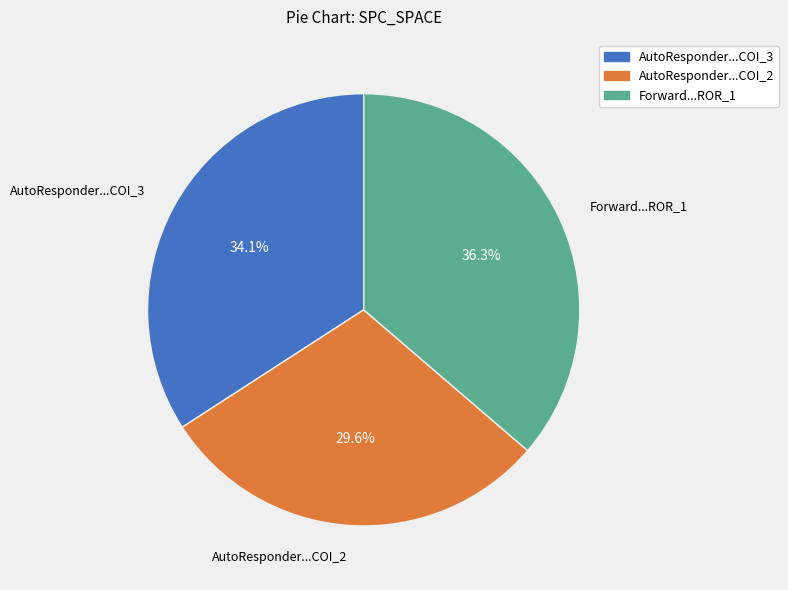

Does any single category account for the majority?

No